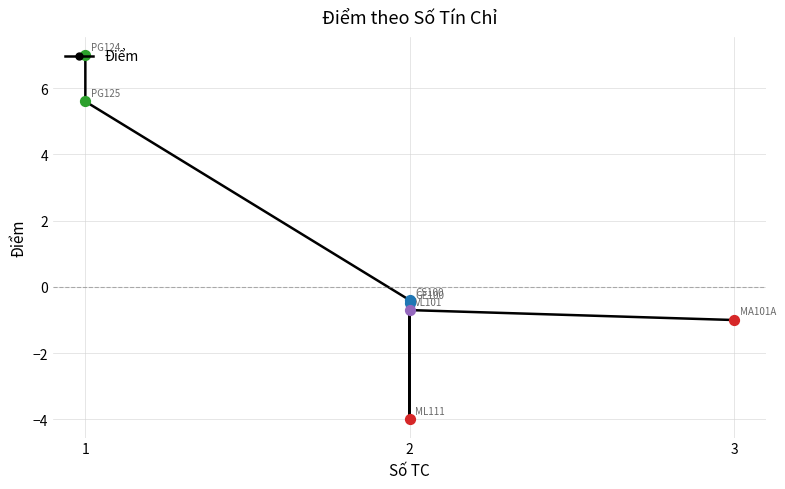

Which has a higher value, 2 or 2?

2